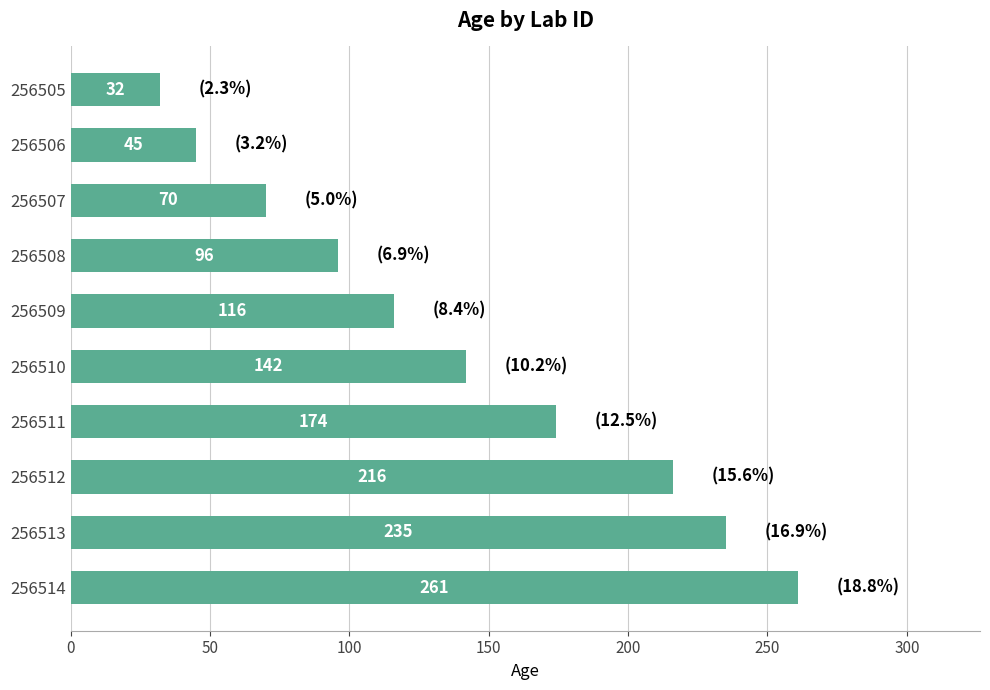

What is the value of the 5th bar from the top?

116